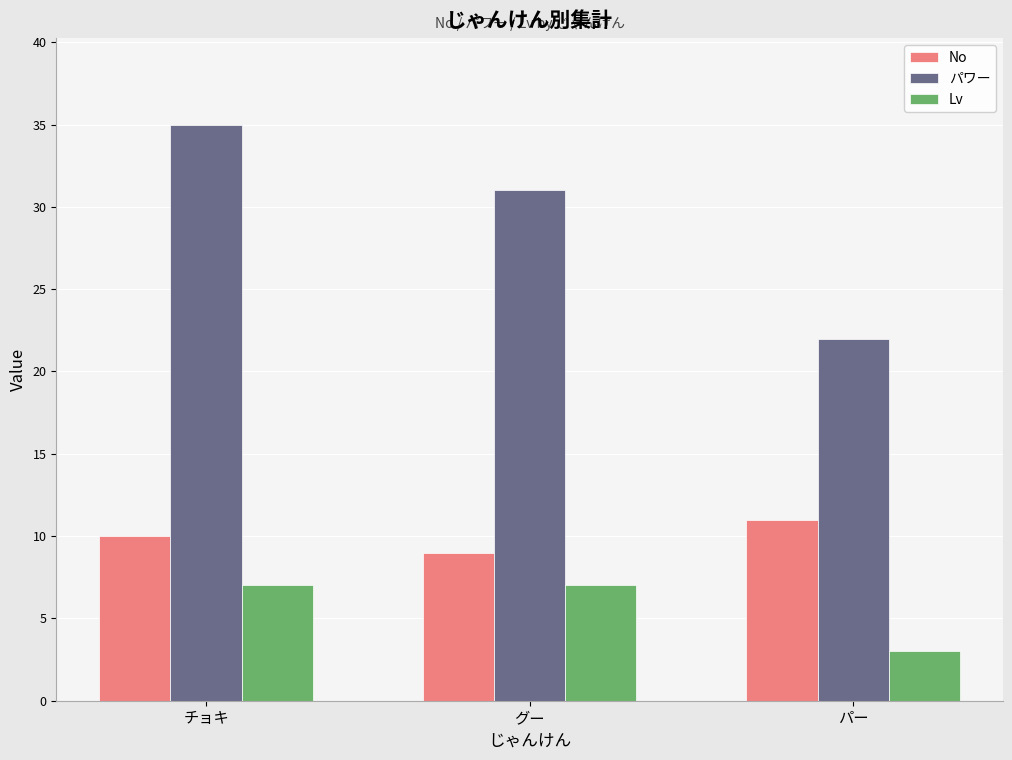

Rank the categories by パワー value from lowest to highest.

パー, グー, チョキ